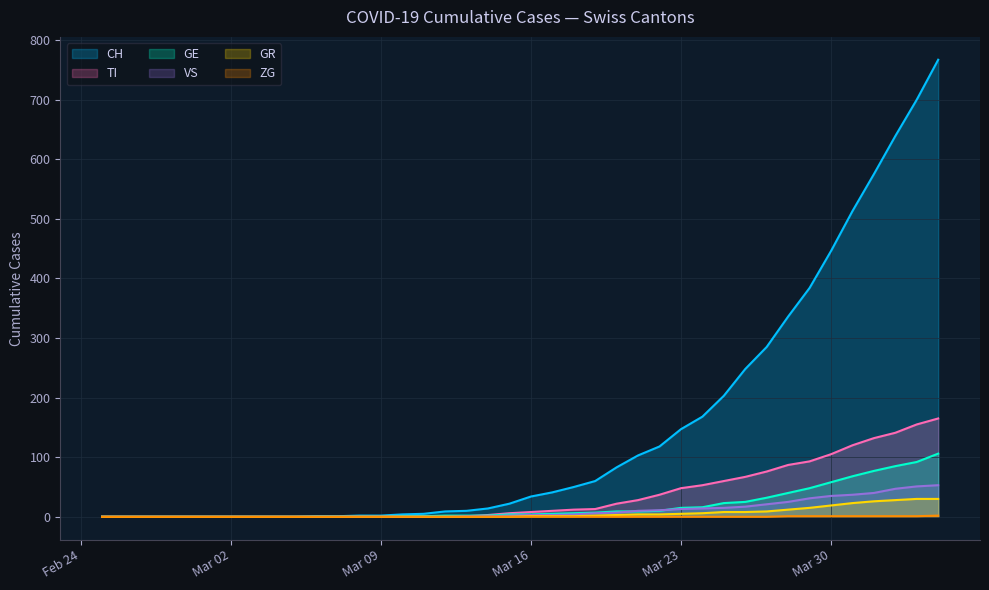

Which series has the largest range (max minus min)?

CH